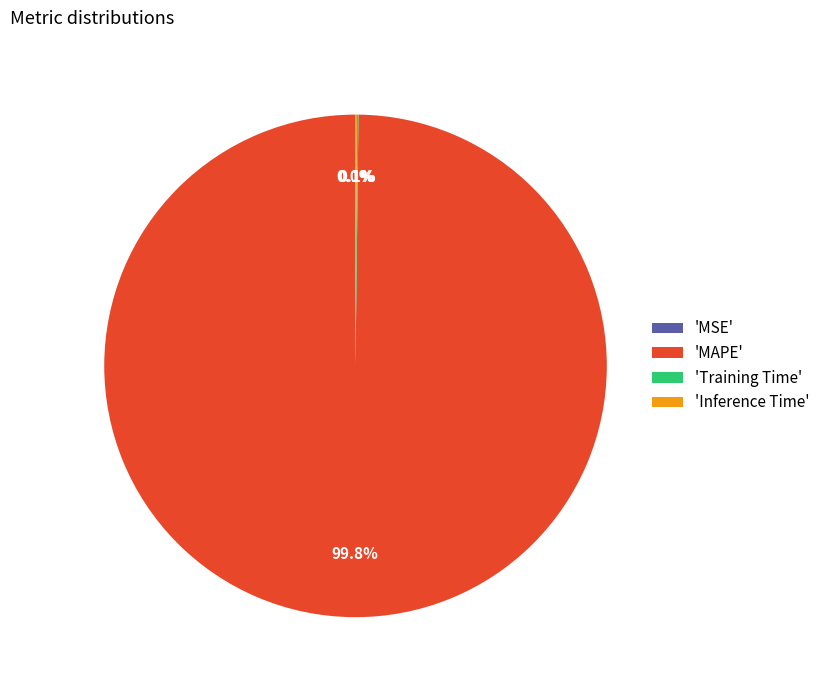

Which slice represents more than half of the pie?

'MAPE'